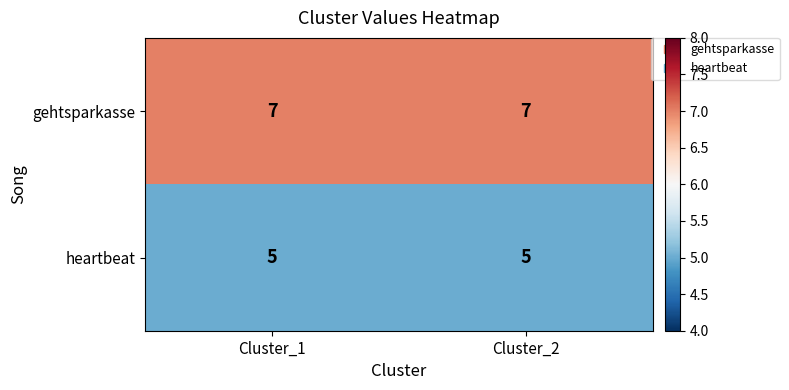

What is the average value of the heartbeat series?

5